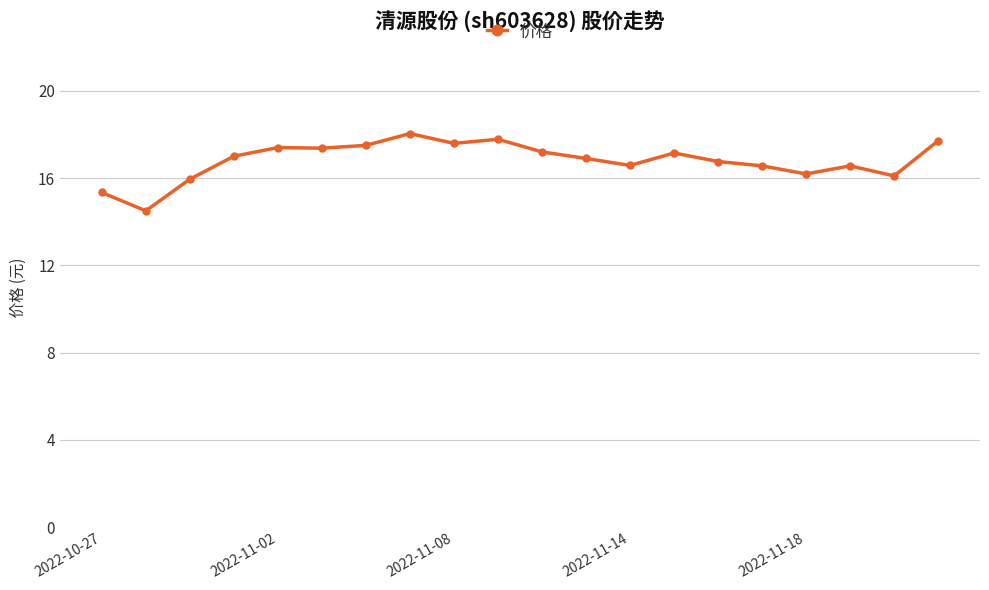

What is the value of the 12th point from the left?

16.9